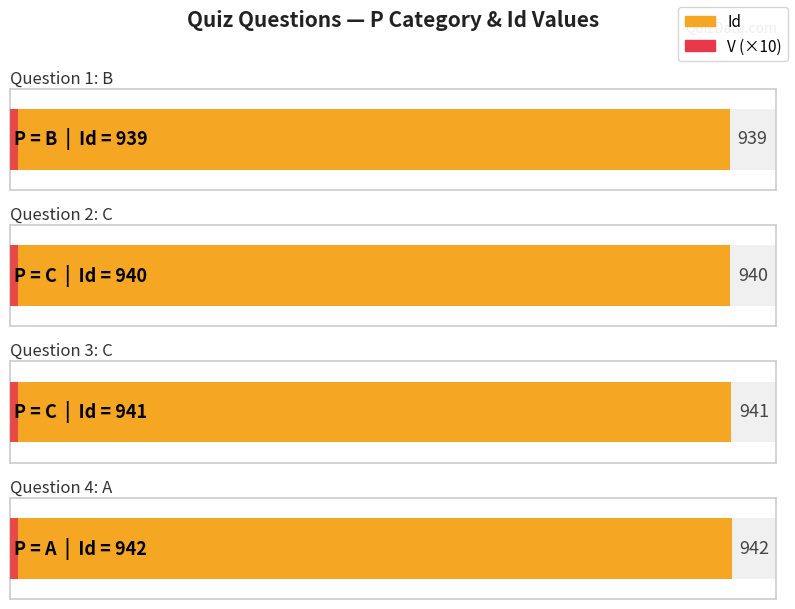

At which label does Id reach its peak?

A